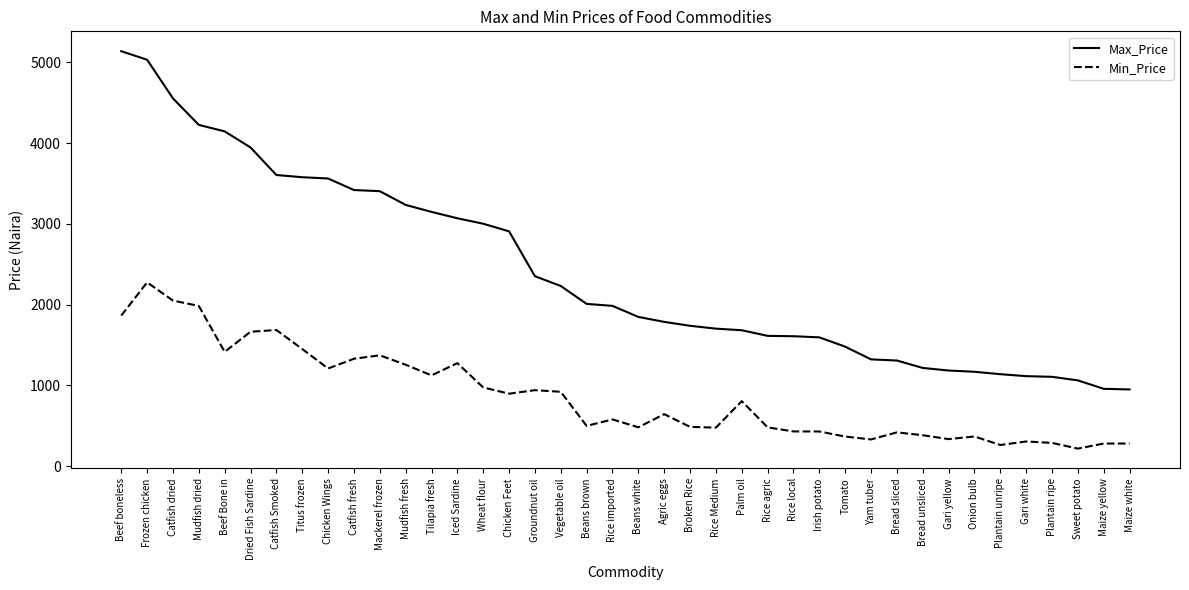

What is the total value across all series at Tilapia fresh?

4272.4